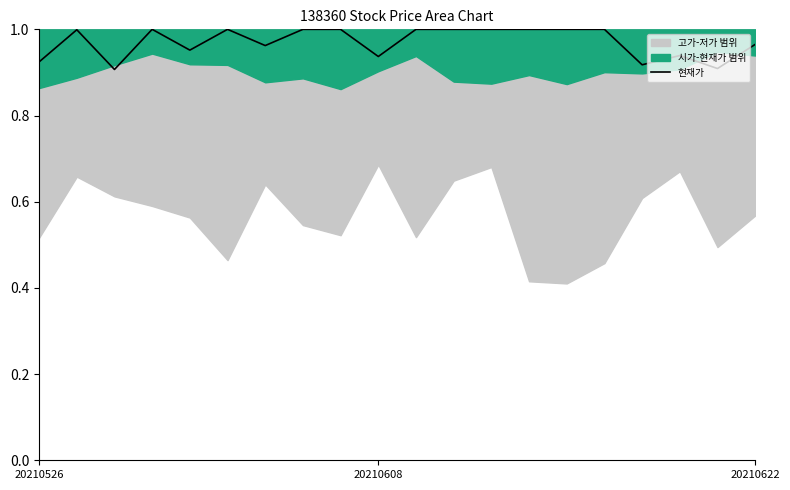

Is it true that the value at 16 is 1.6?

False